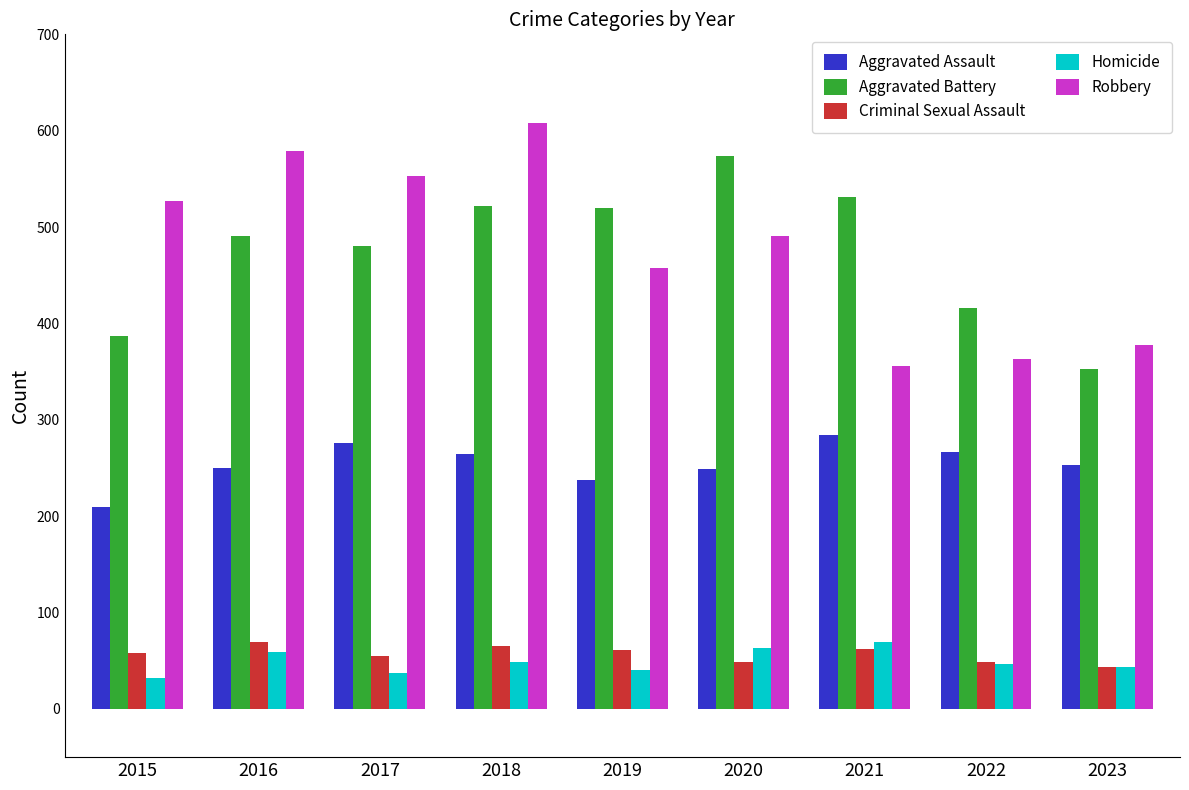

What is the difference between the Robbery values at 2016 and 2018?

29